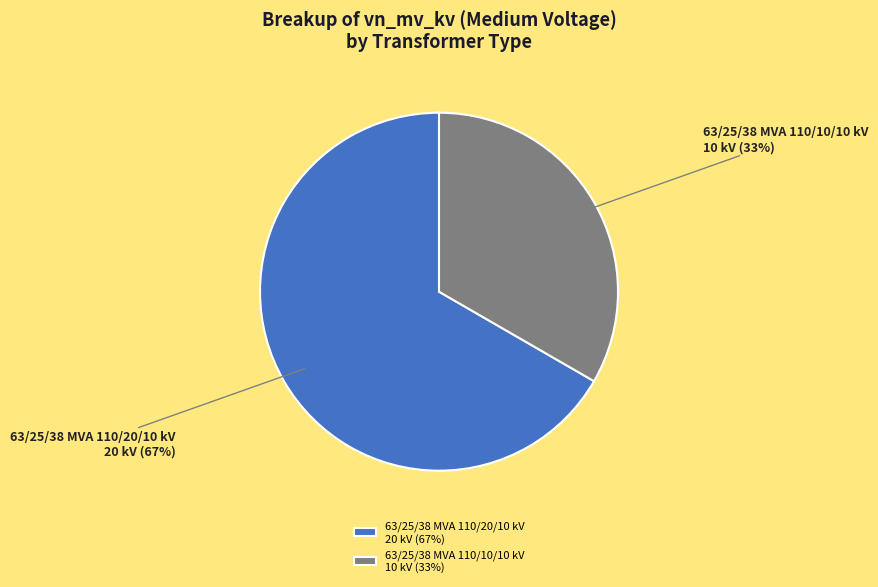

How many segments does this pie chart have?

2